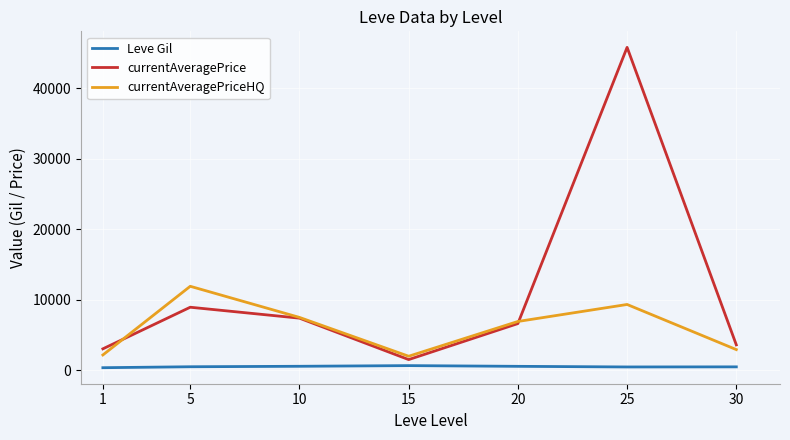

Which category has the highest value in the currentAveragePrice series?

25